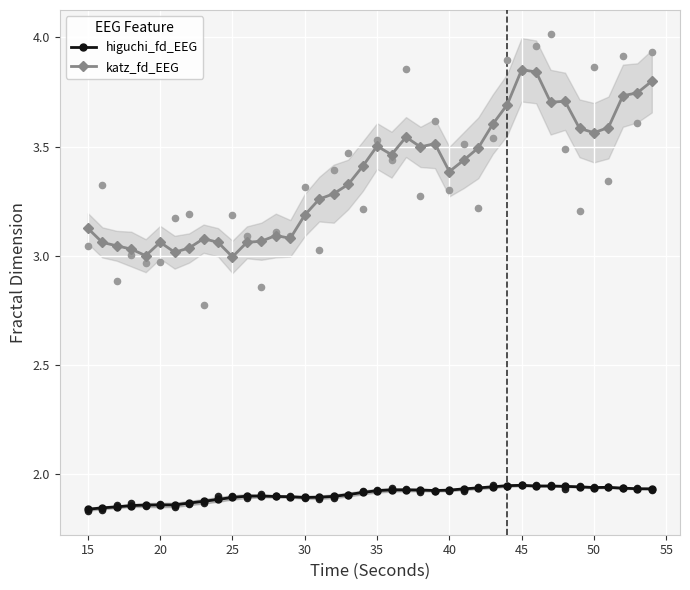

Which series contains the highest Y value?

katz_fd_EEG